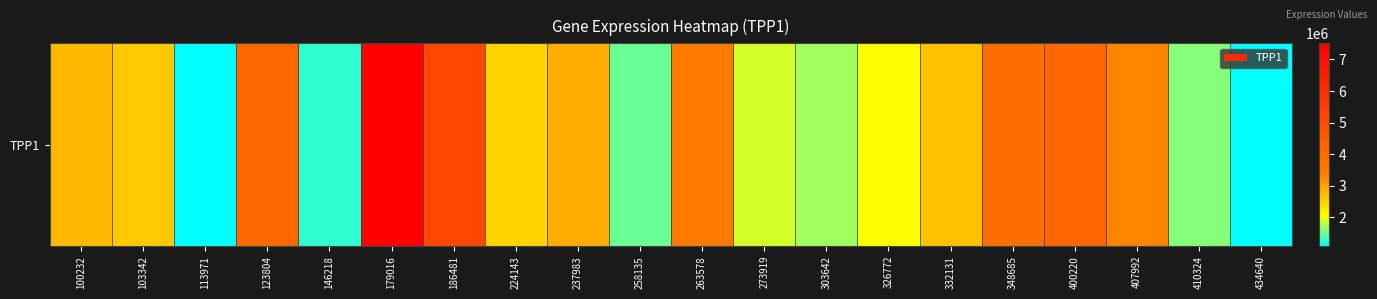

Where does the data first go above 2690681?

100232